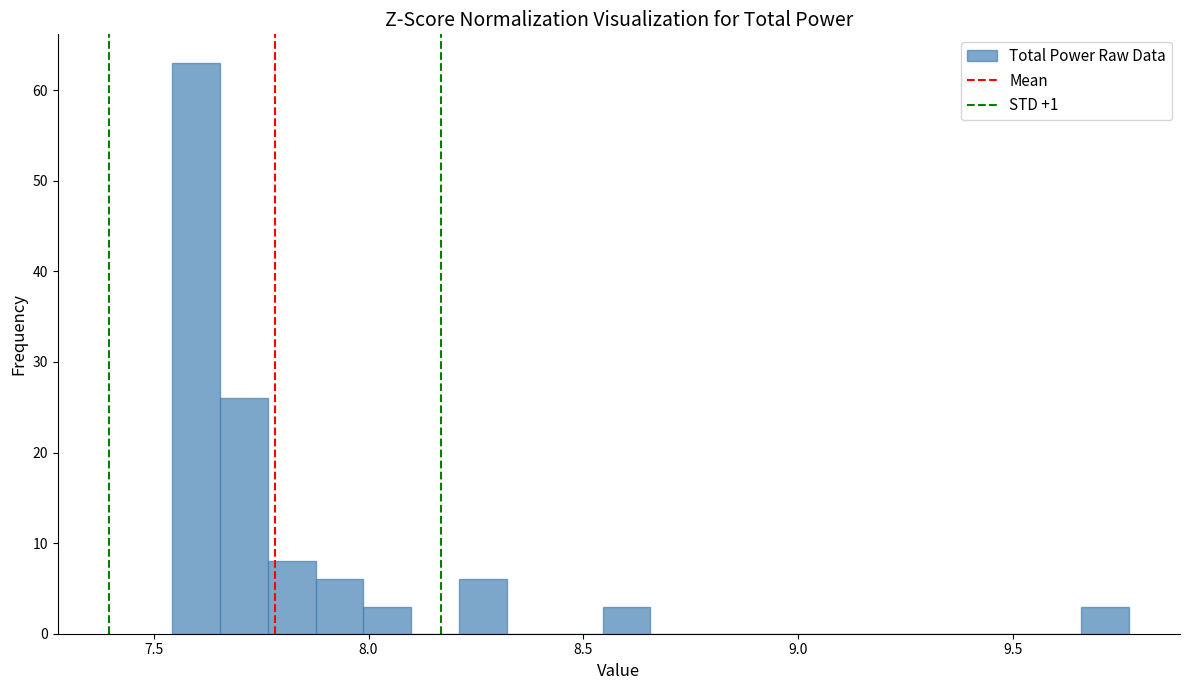

Read against the x-axis, roughly where is the centre of the tallest bar?

7.60